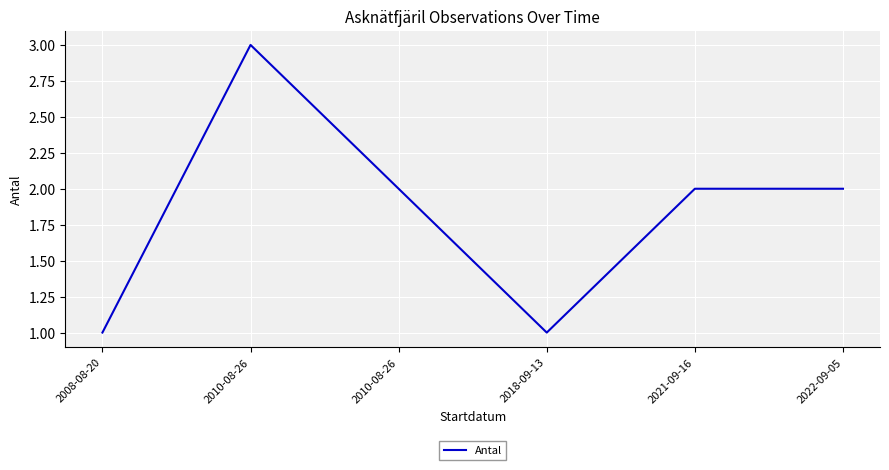

Is this an area chart (filled region under the line)?

No